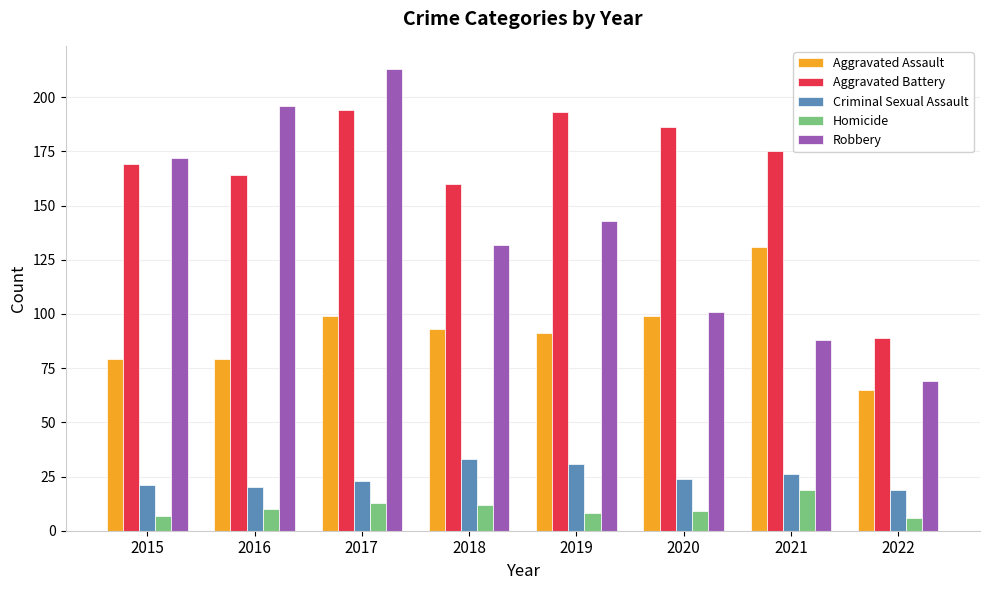

What is the difference between the maximum and minimum values in the Aggravated Battery series?

105